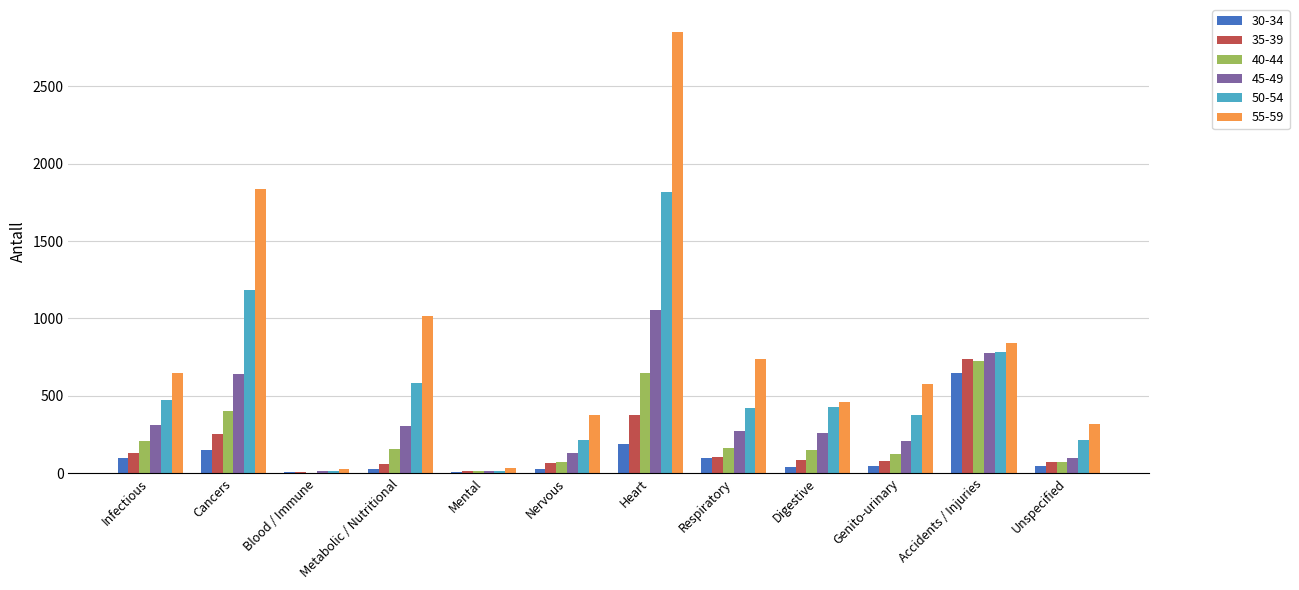

What is the total value across all series at Accidents / Injuries?

4513